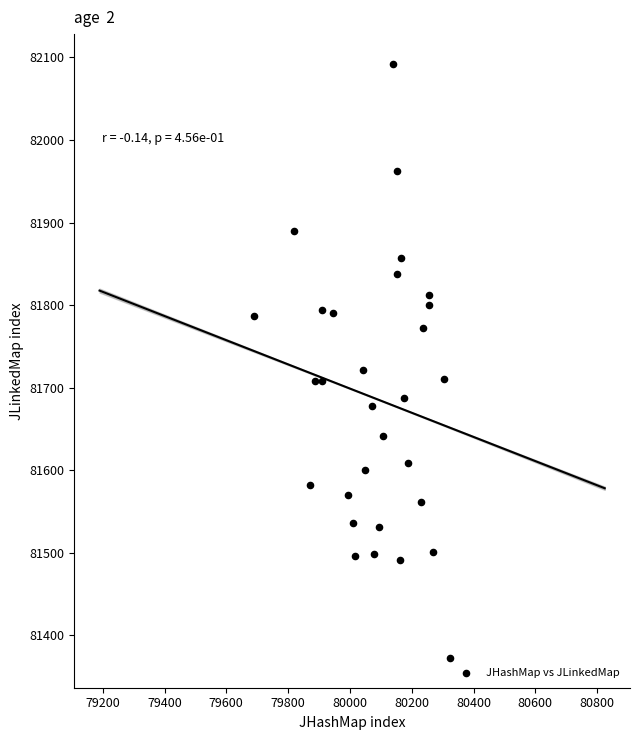

What is the range of Y values (max minus min)?

719.8